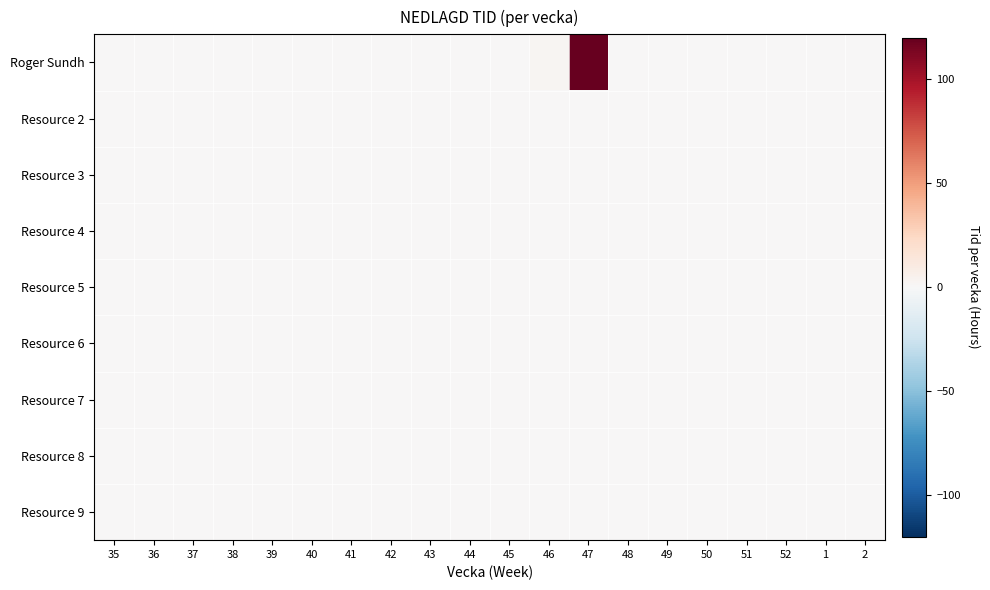

At 43, list the series in order from smallest to largest.

Roger Sundh, Resource 2, Resource 3, Resource 4, Resource 5, Resource 6, Resource 7, Resource 8, Resource 9